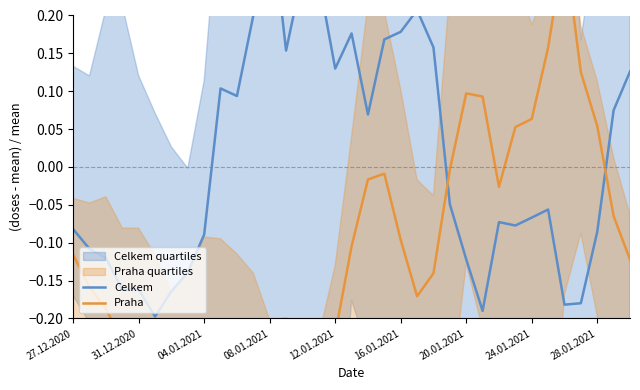

What is the value of the Praha point at the 23rd from the left?

-0.1